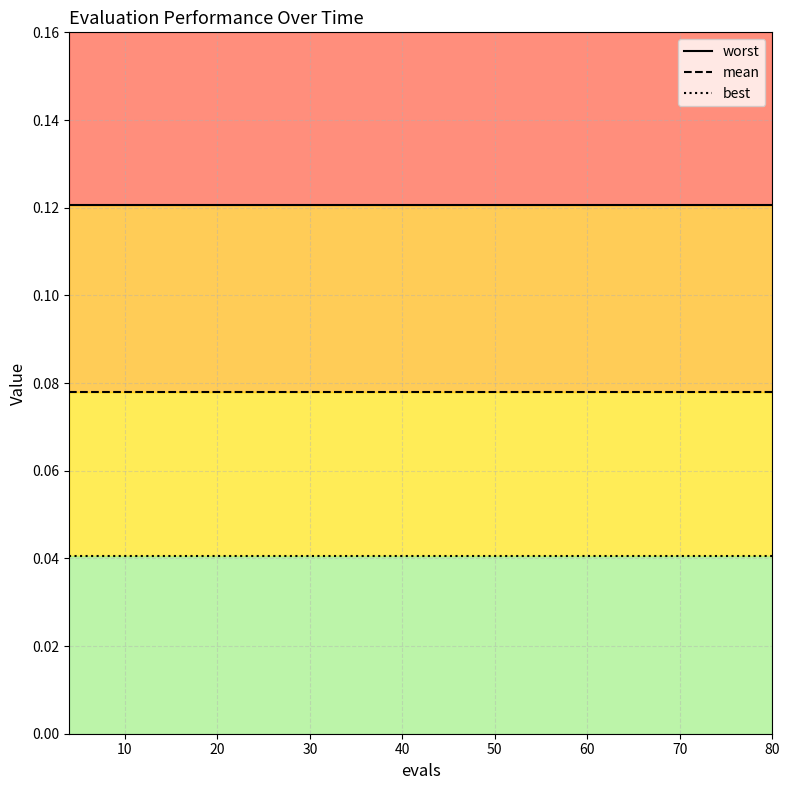

What is the label of the 16th point from the right?

20